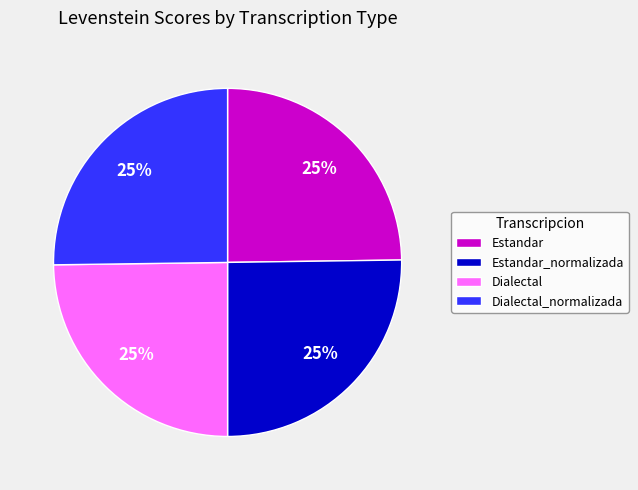

The Dialectal slice represents 25% of the pie. True or false?

True